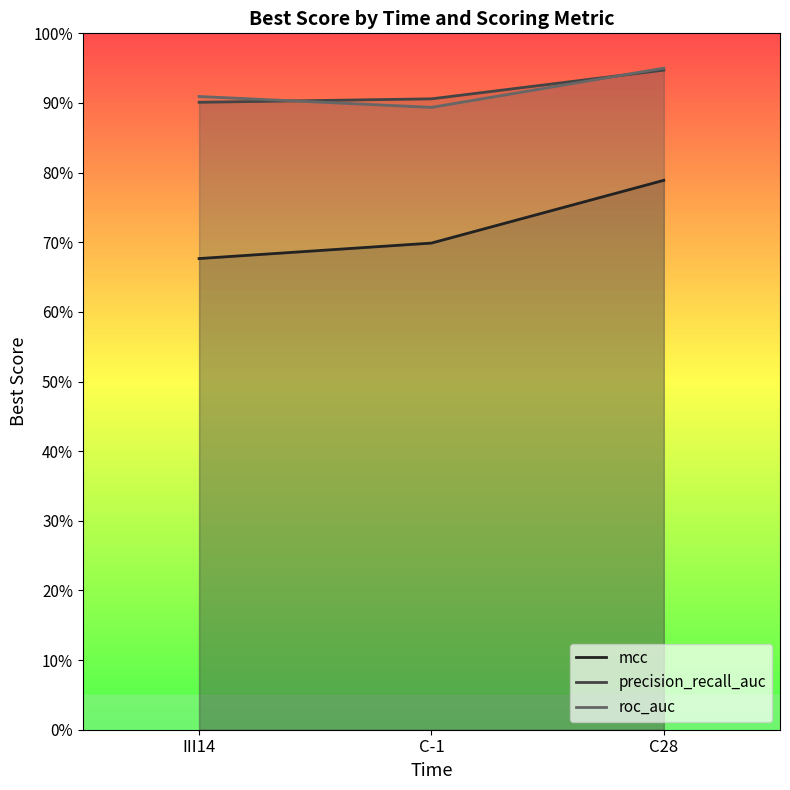

Where is precision_recall_auc nearest to the value 0?

III14